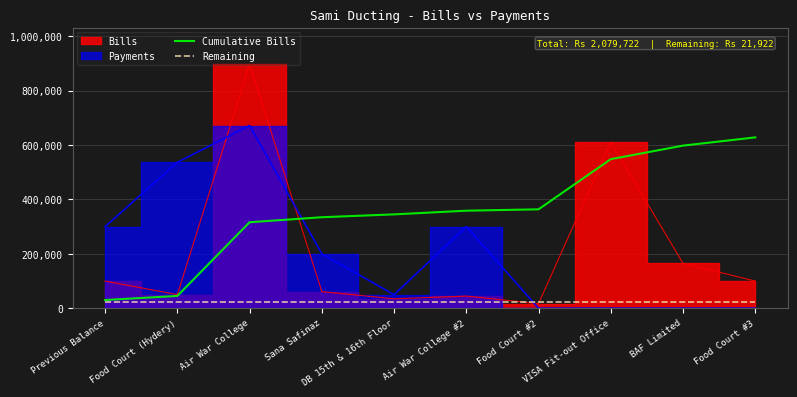

At which label does Cumulative Bills reach its peak?

Food Court #3